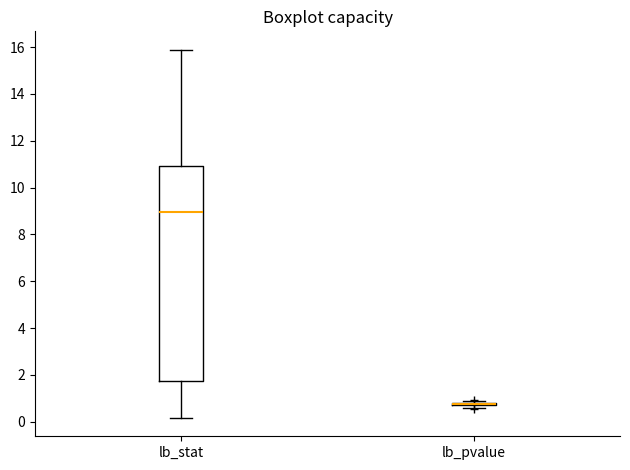

Reading left to right, read every box against the y-axis: the position of its median line, the range the box covers, and the ends of its whiskers. The values are not printed on the chart, so give them approximately, as read against the axis.

lb_stat: median 9.0, box 1.8 to 11.0, whiskers 0.2 to 15.8
lb_pvalue: box collapsed to a line at 0.8, whiskers 0.6 to 0.8